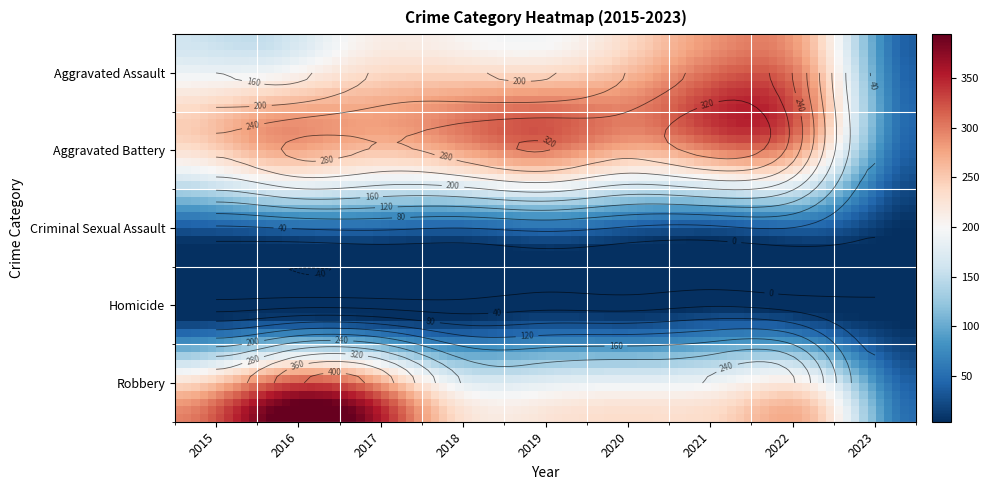

What is the smallest value displayed?

4